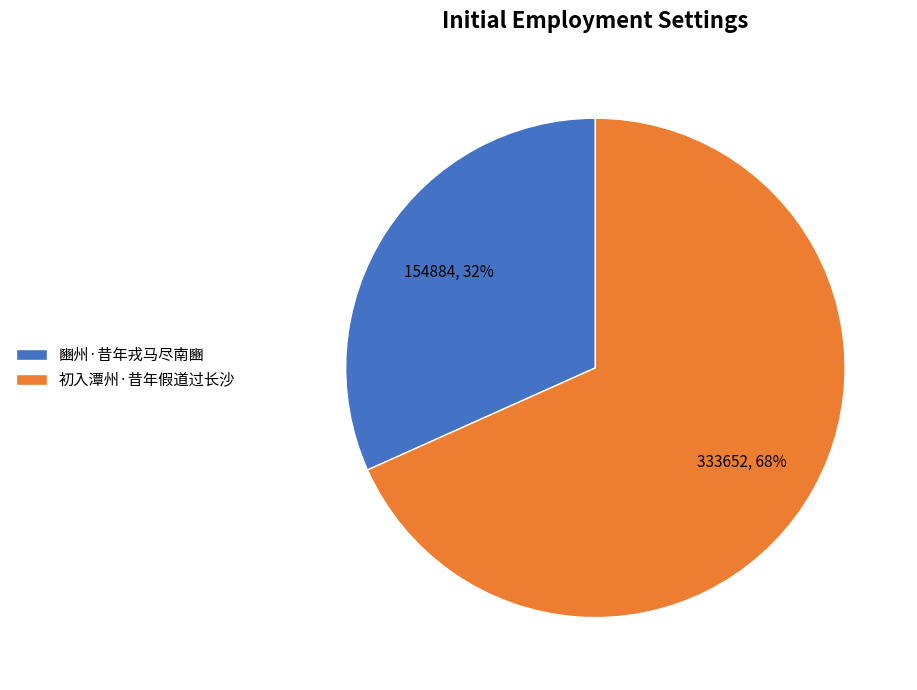

Does any single category account for the majority?

Yes